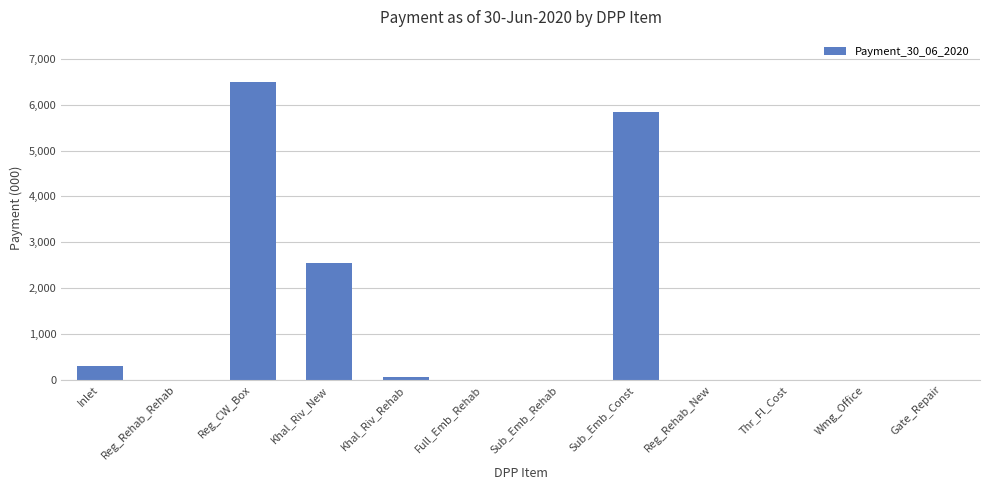

Count the number of data series in this chart.

1